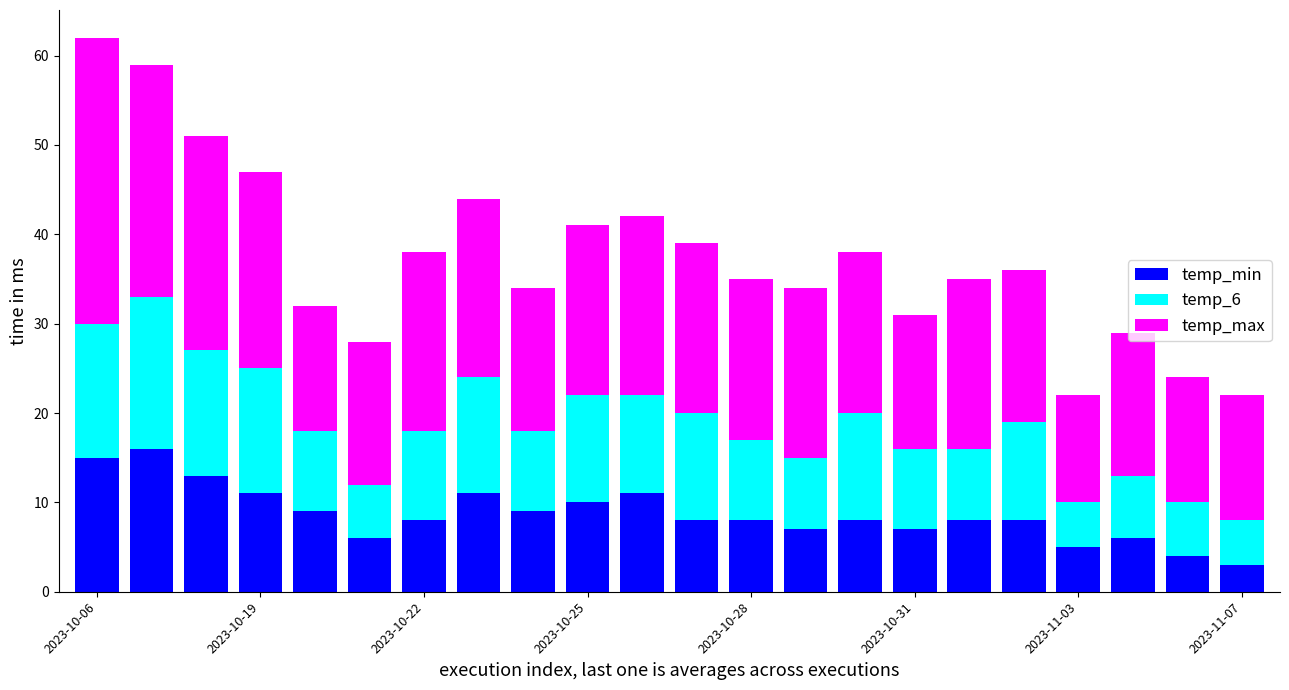

What is the lowest value of the temp_min series?

3